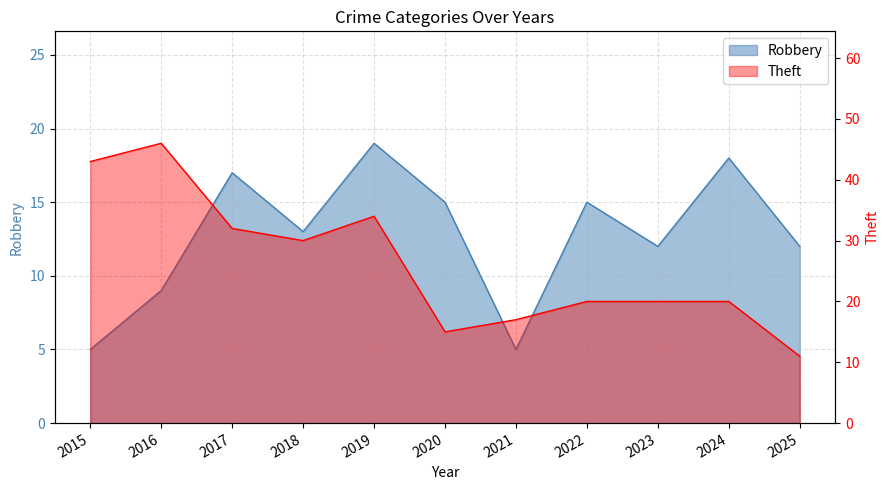

Reading right to left, extract all data points from this chart.

Robbery: 2025=12	2024=18	2023=12	2022=15	2021=5	2020=15	2019=19	2018=13	2017=17	2016=9	2015=5
Theft: 2025=11	2024=20	2023=20	2022=20	2021=17	2020=15	2019=34	2018=30	2017=32	2016=46	2015=43